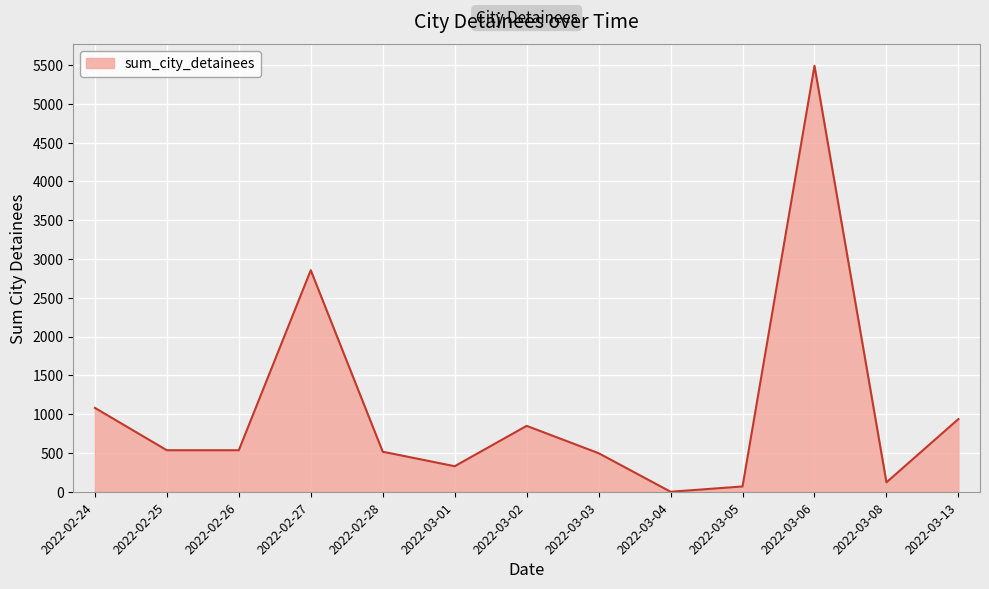

What is the greatest value displayed?

5490